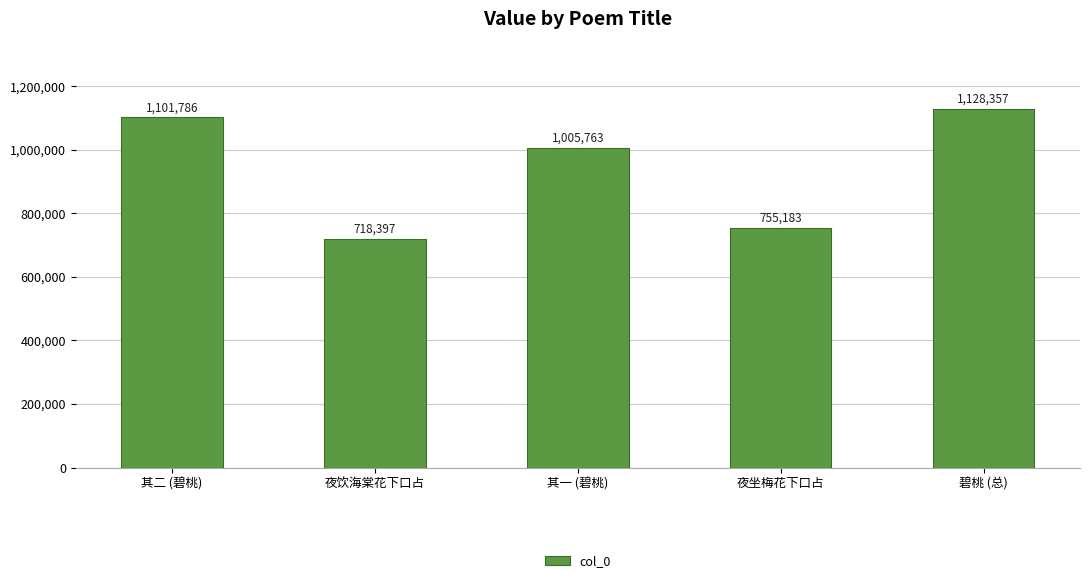

Reading right to left, extract all data points from this chart.

1128357	755183	1005763	718397	1101786